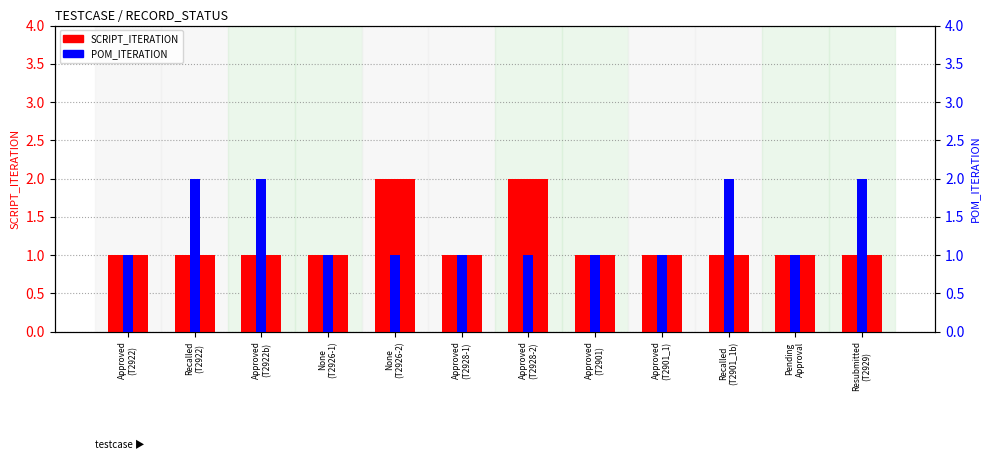

The SCRIPT_ITERATION series shows 3 at None
(T2926-2). True or false?

False